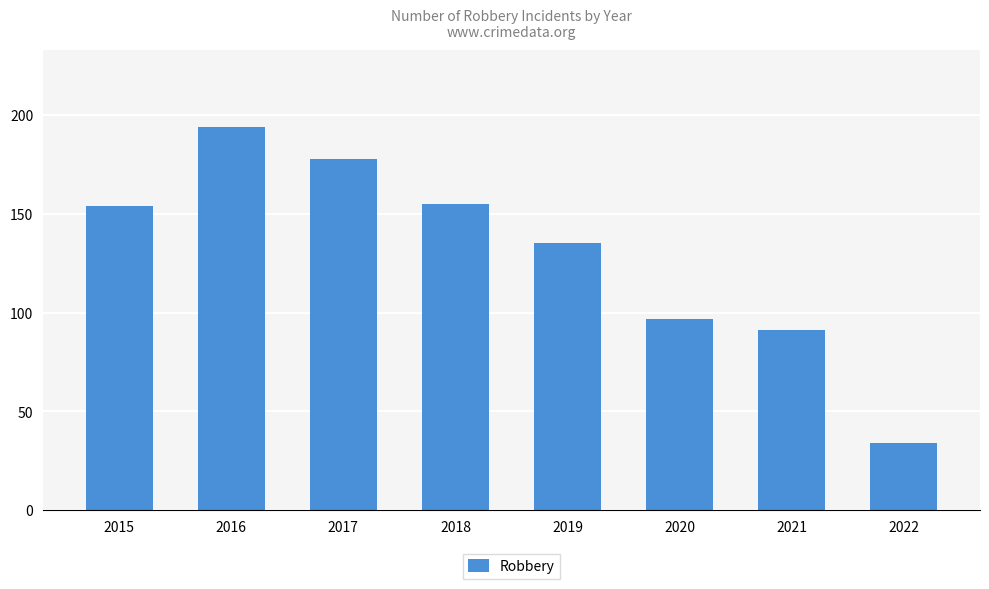

Is it true that the value at 2022 is 13?

False